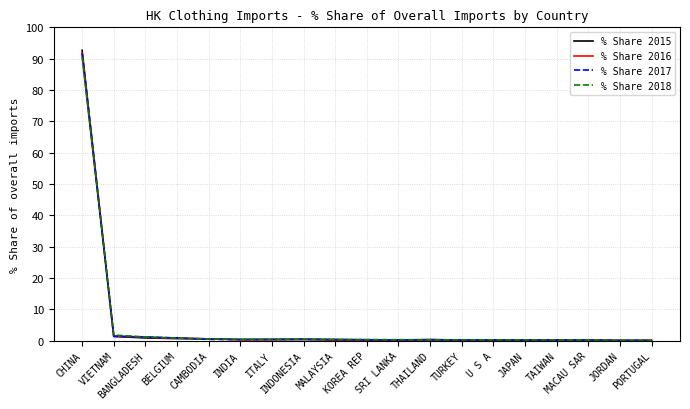

True or false: % Share 2015 has more than 0 interior local peaks.

True